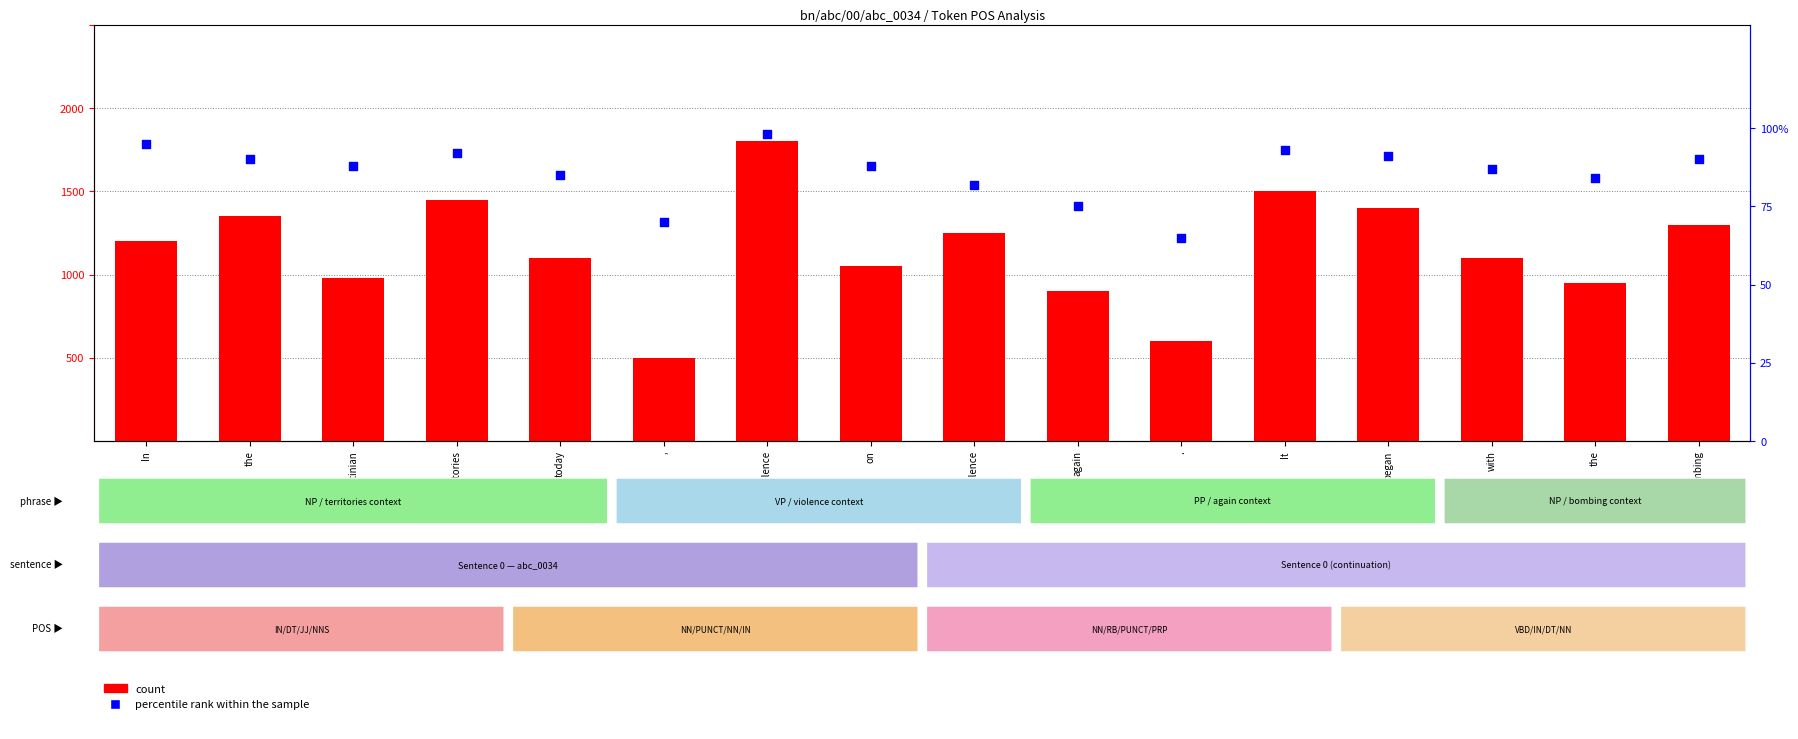

Which series contains the highest Y value?

count